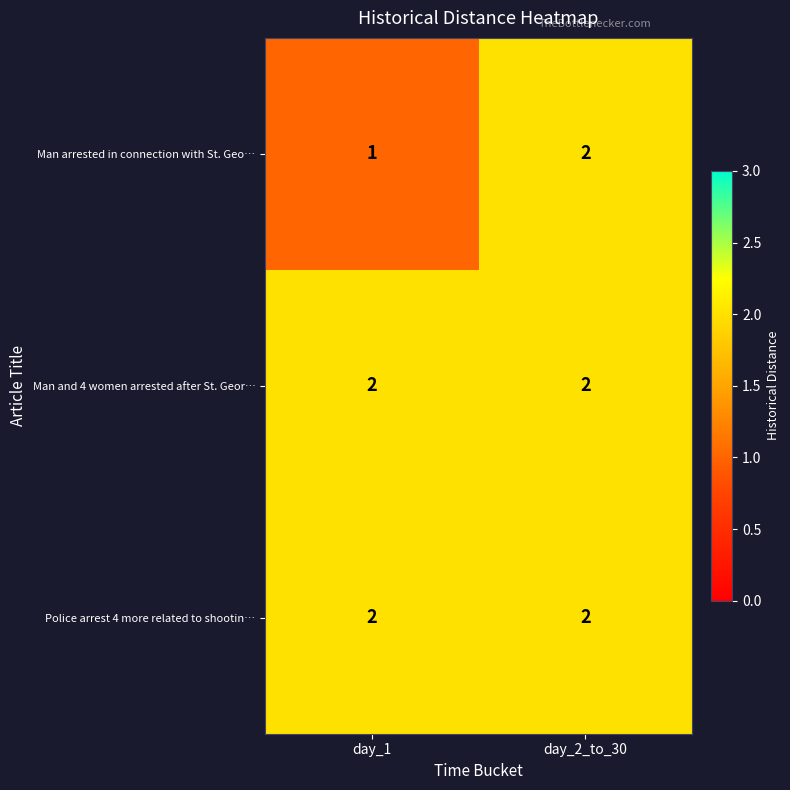

The value of Police arrest 4 more related to shootin… at day_1 is 2. True or false?

True